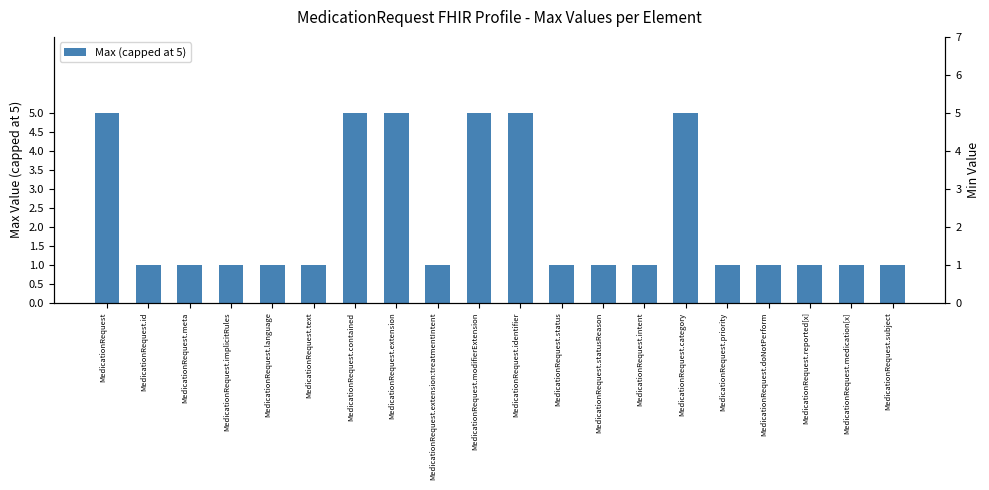

What is the value of the 3rd bar from the left?

1